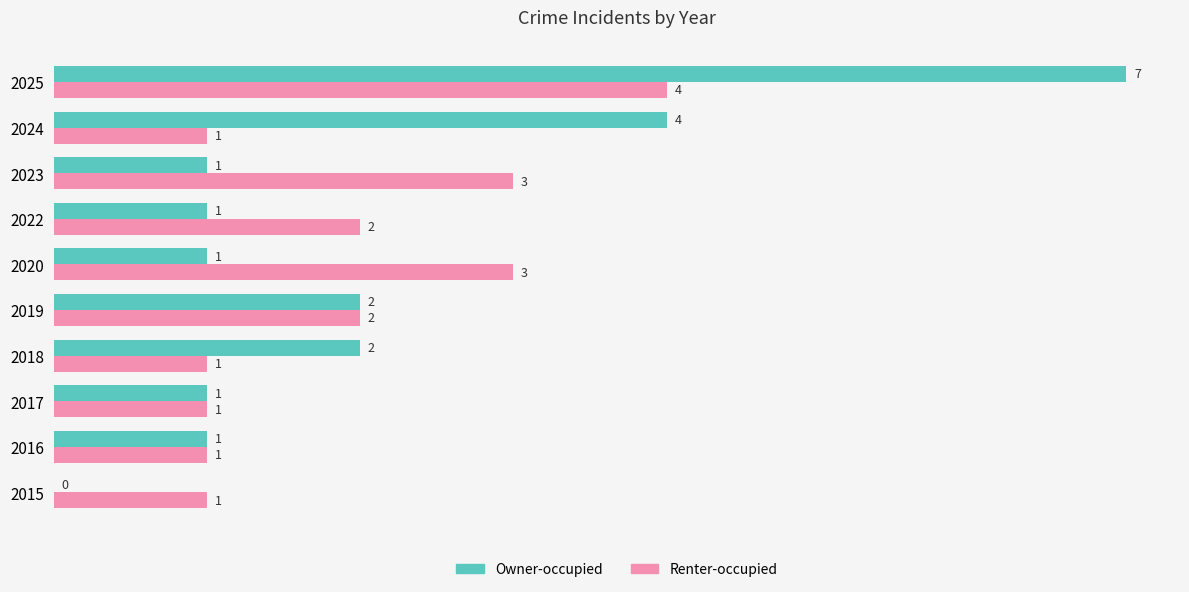

How many Renter-occupied values are between 1 and 3?

9